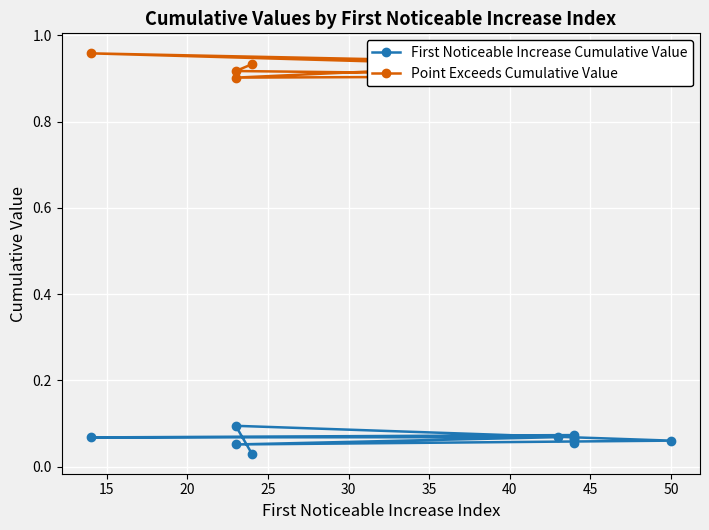

Count the Point Exceeds Cumulative Value values in the range 0 to 1.

10